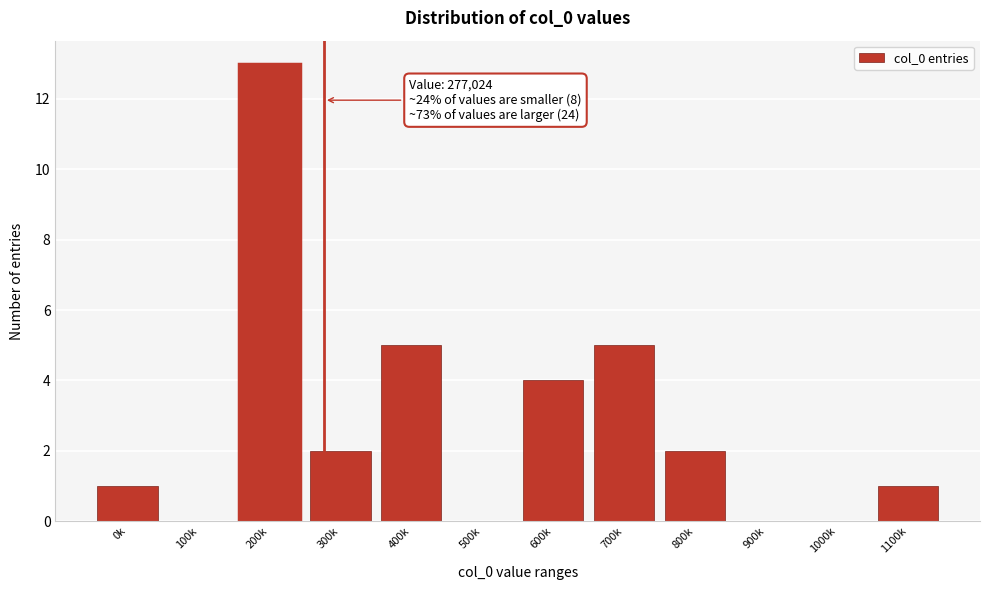

Reading right to left, what are all the values shown in this chart?

1100k=1	1000k=0	900k=0	800k=2	700k=5	600k=4	500k=0	400k=5	300k=2	200k=13	100k=0	0k=1